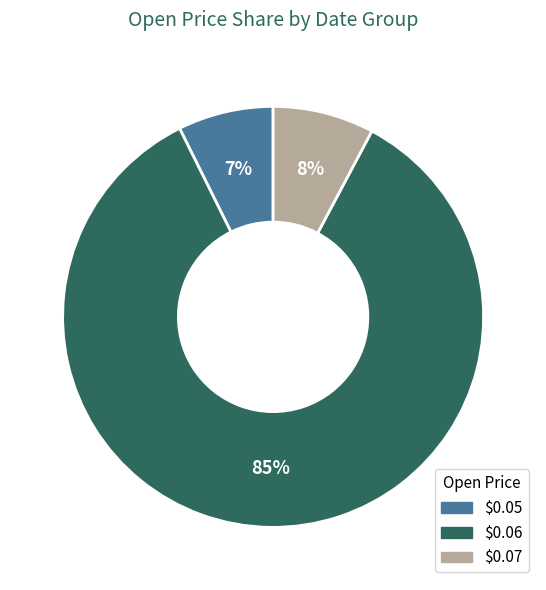

Which category has the biggest portion of the pie?

$0.06